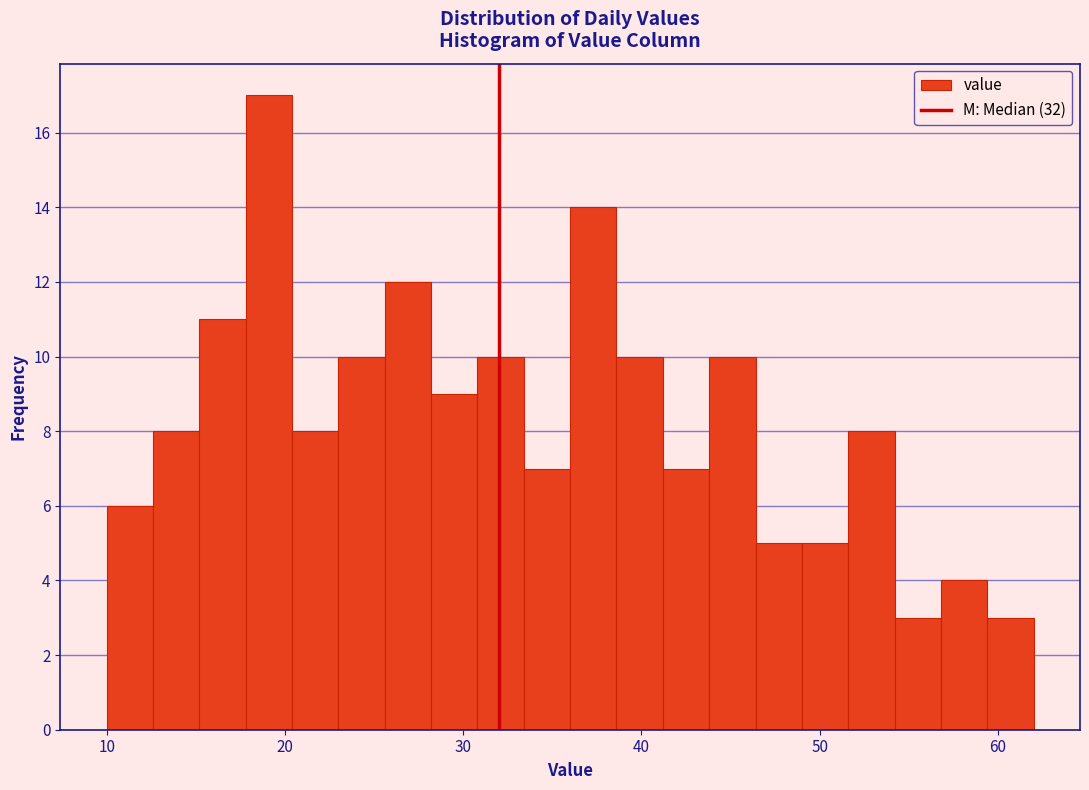

Read against the x-axis, roughly where is the centre of the tallest bar?

19